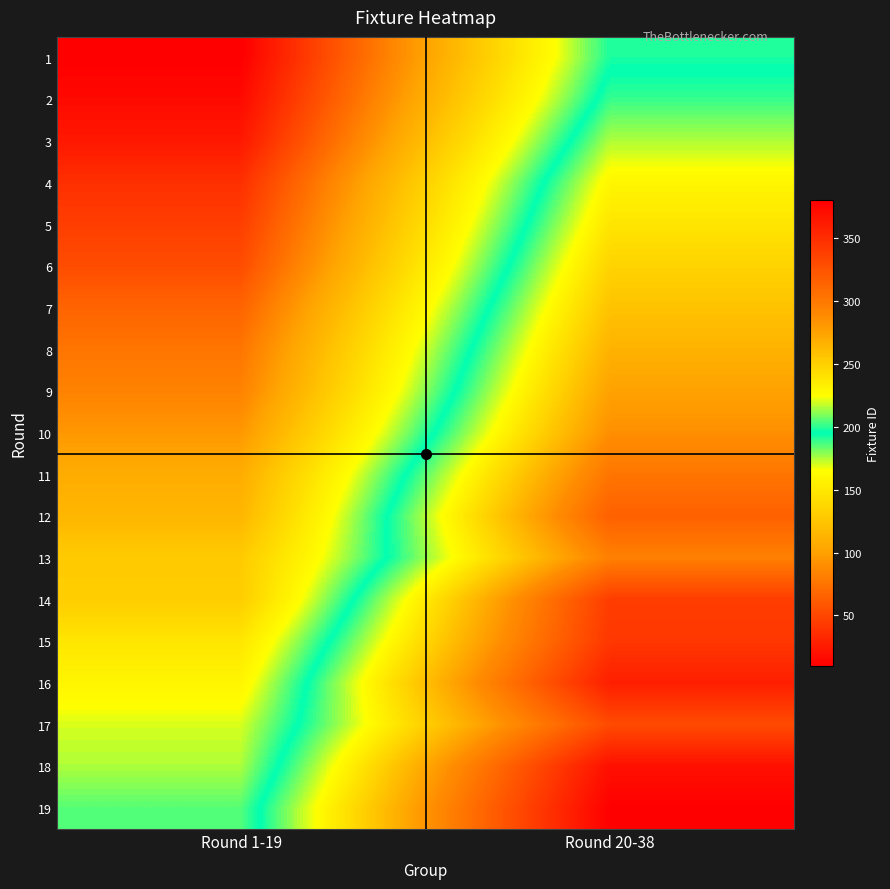

Reading left to right, list all the values displayed in this chart.

1: Round 1-19=10	Round 20-38=192
2: Round 1-19=16	Round 20-38=201
3: Round 1-19=24	Round 20-38=215
4: Round 1-19=37	Round 20-38=229
5: Round 1-19=45	Round 20-38=238
6: Round 1-19=53	Round 20-38=248
7: Round 1-19=66	Round 20-38=257
8: Round 1-19=76	Round 20-38=266
9: Round 1-19=83	Round 20-38=275
10: Round 1-19=95	Round 20-38=285
11: Round 1-19=108	Round 20-38=302
12: Round 1-19=115	Round 20-38=316
13: Round 1-19=129	Round 20-38=295
14: Round 1-19=131	Round 20-38=339
15: Round 1-19=148	Round 20-38=343
16: Round 1-19=159	Round 20-38=359
17: Round 1-19=170	Round 20-38=330
18: Round 1-19=175	Round 20-38=369
19: Round 1-19=185	Round 20-38=379